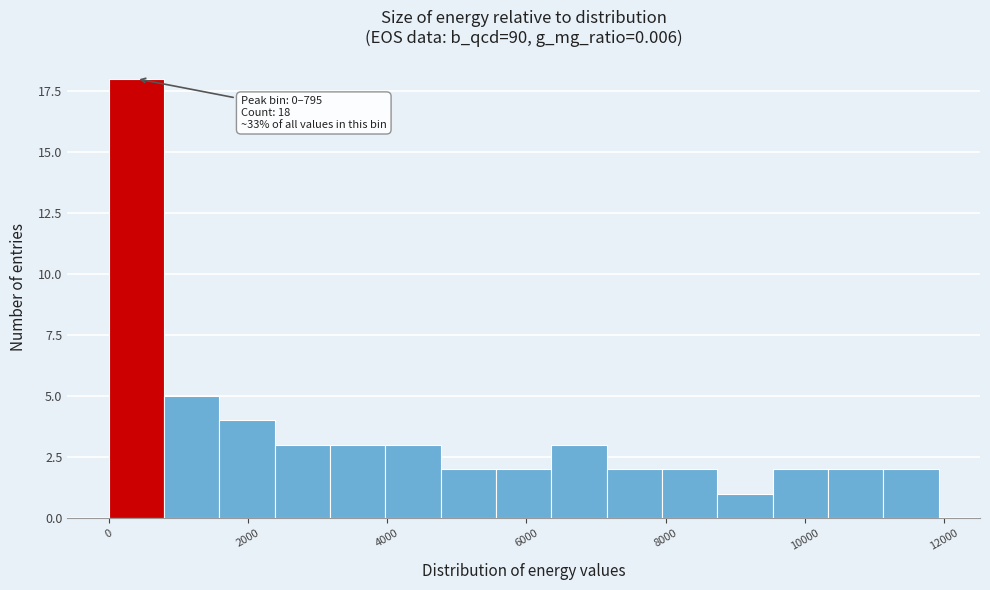

Around what value on the x-axis is the tallest bar? Give the approximate position of its centre, as read against the axis.

400